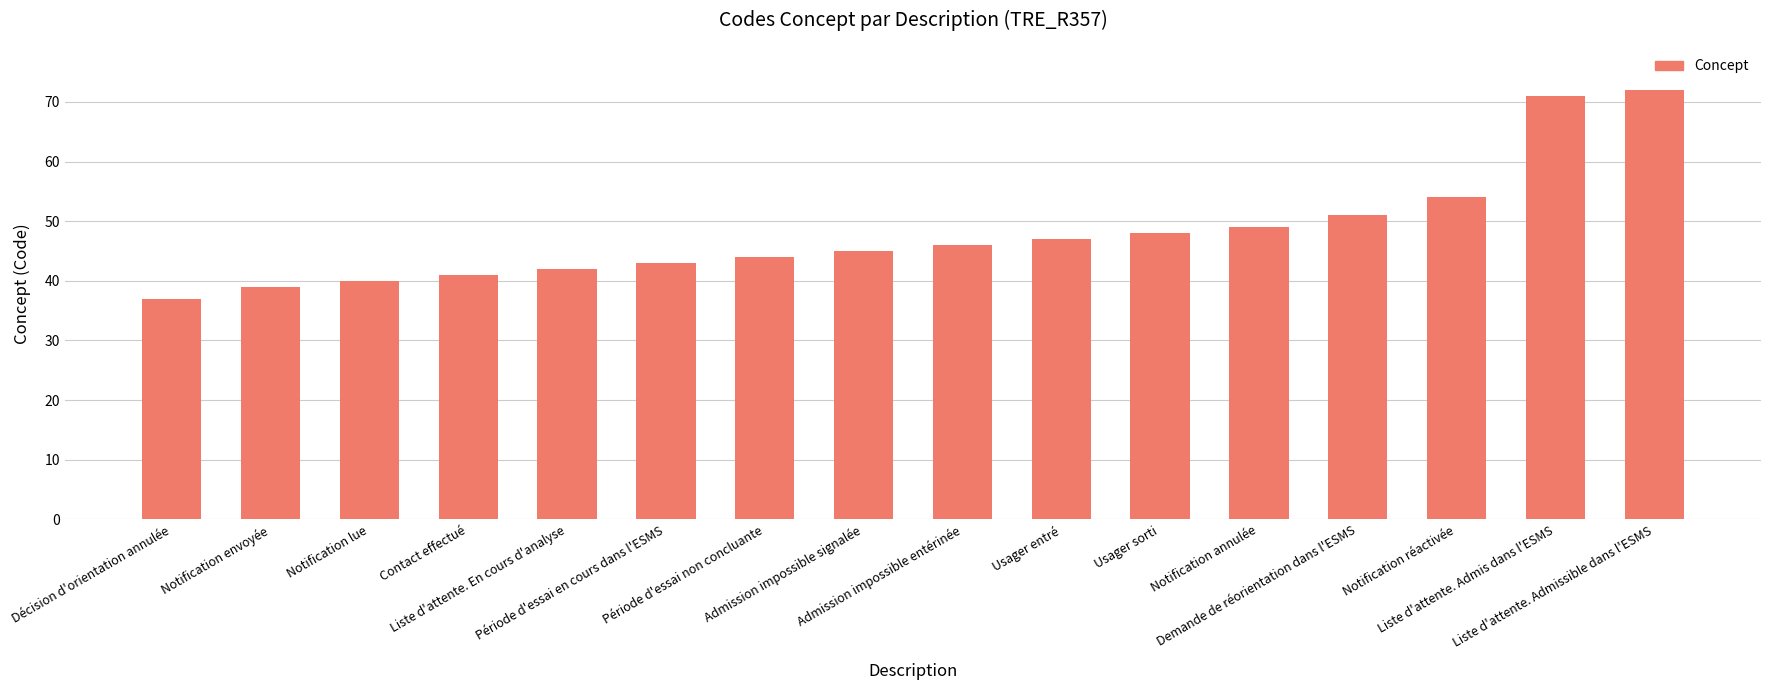

What is the difference between the maximum and minimum values?

35